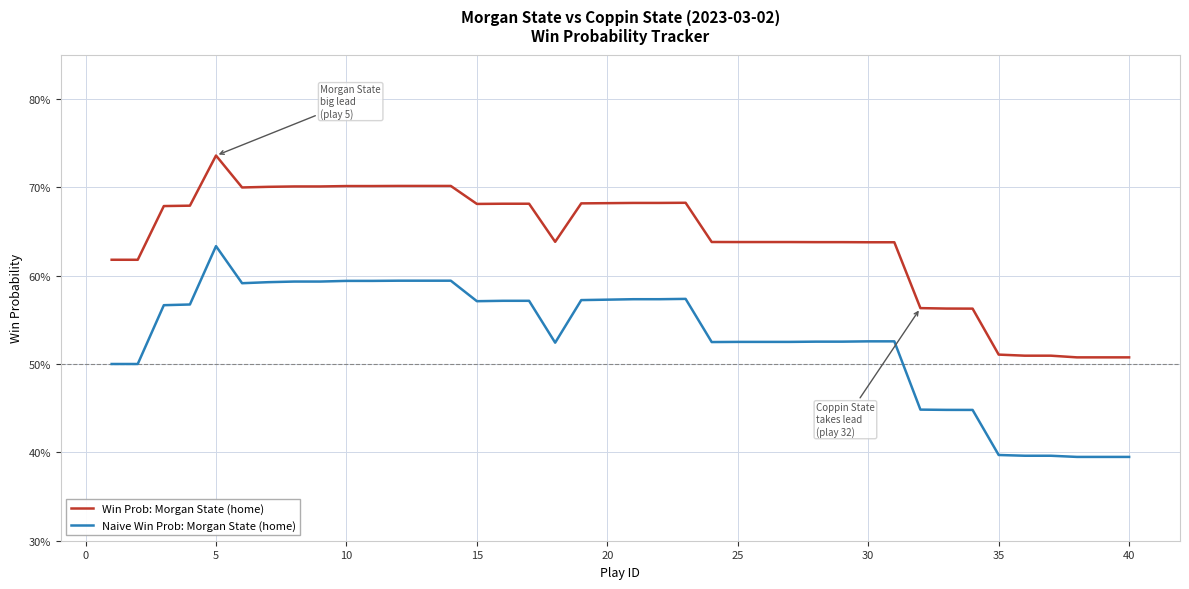

Count the Win Prob: Morgan State (home) values in the range 0 to 1.

40